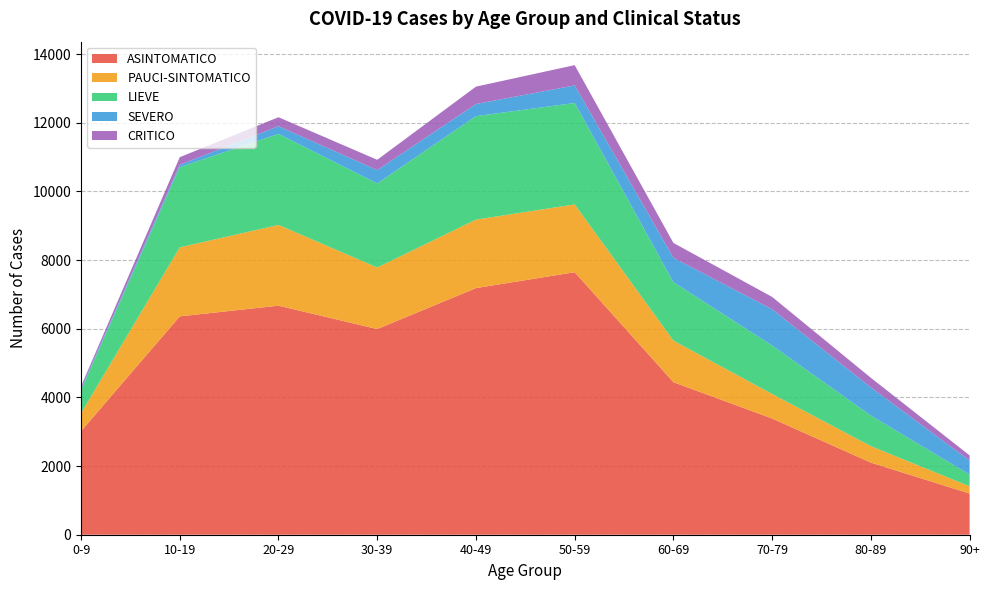

Reading right to left, transcribe all the data shown in this chart.

ASINTOMATICO: 1200	2100	3384	4442	7646	7183	5990	6671	6360	3015
PAUCI-SINTOMATICO: 210	480	715	1211	1974	1995	1793	2352	2010	525
LIEVE: 340	890	1411	1703	2954	3014	2448	2651	2337	672
SEVERO: 410	820	1057	709	513	353	389	224	68	47
CRITICO: 150	280	359	433	590	506	300	262	221	62